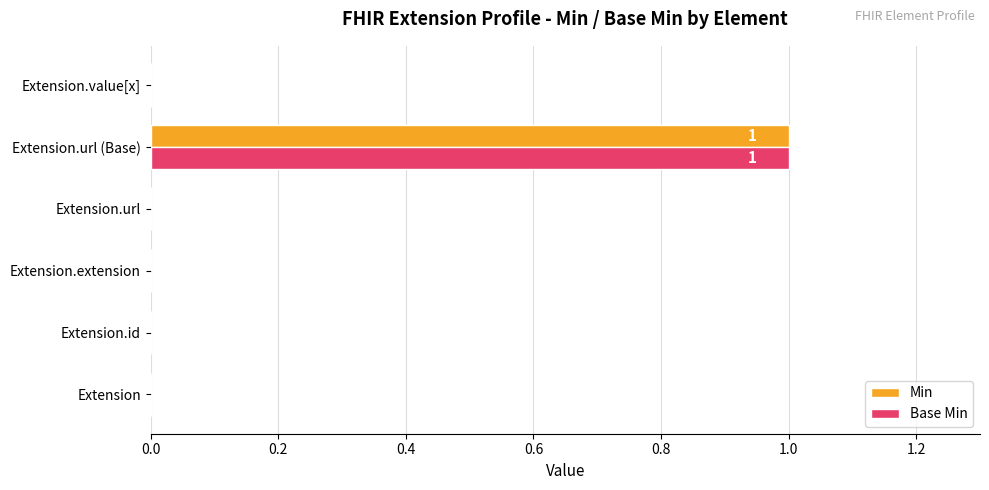

Which category has the highest value in the Base Min series?

Extension.url (Base)